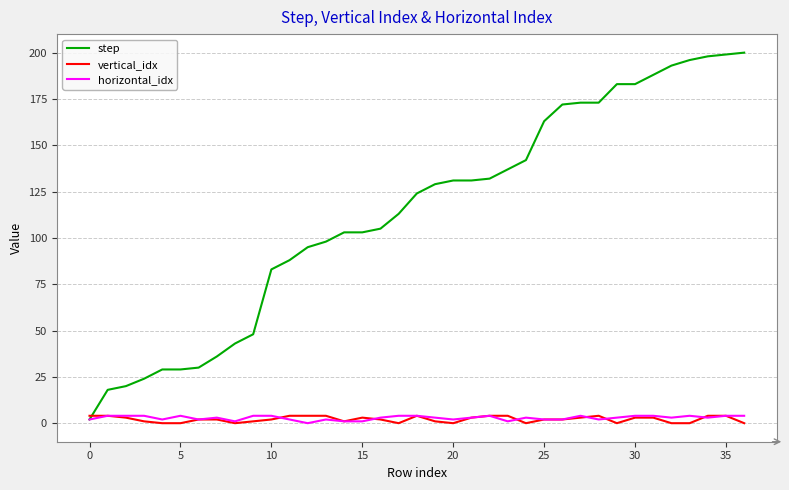

How many lines are shown in the chart?

3